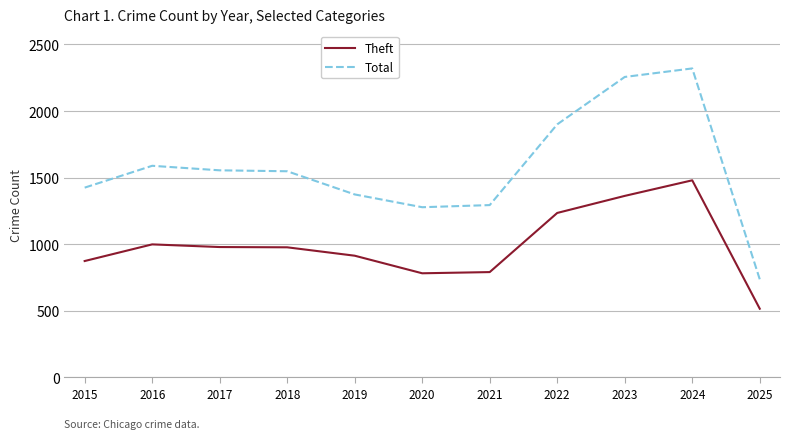

The Total series shows 950 at 2019. True or false?

False